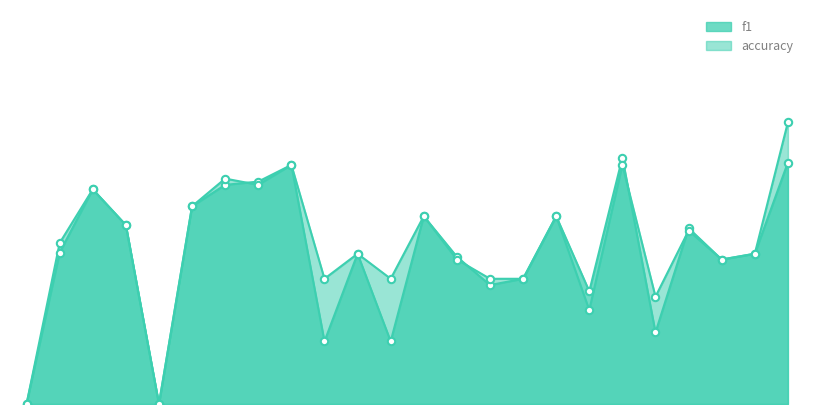

At how many categories does at least one series exceed 0?

22